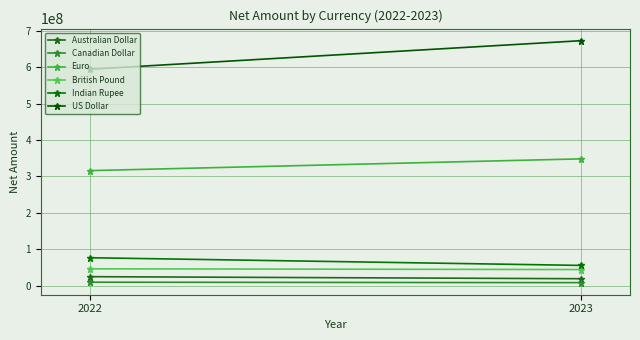

What is the sum of all Australian Dollar values?

44185571.4